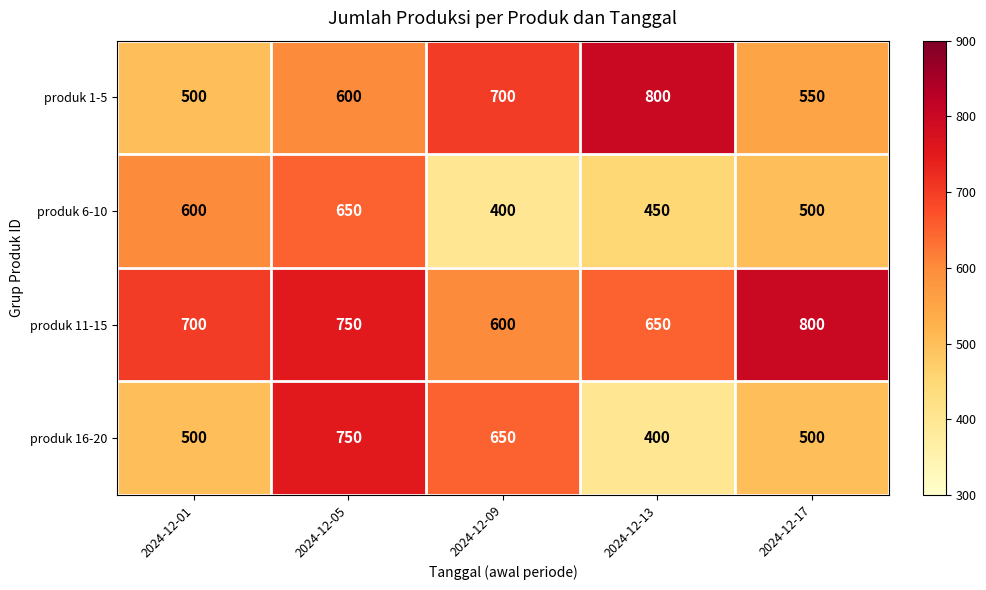

What is the difference between the produk 11-15 values at 2024-12-13 and 2024-12-09?

50